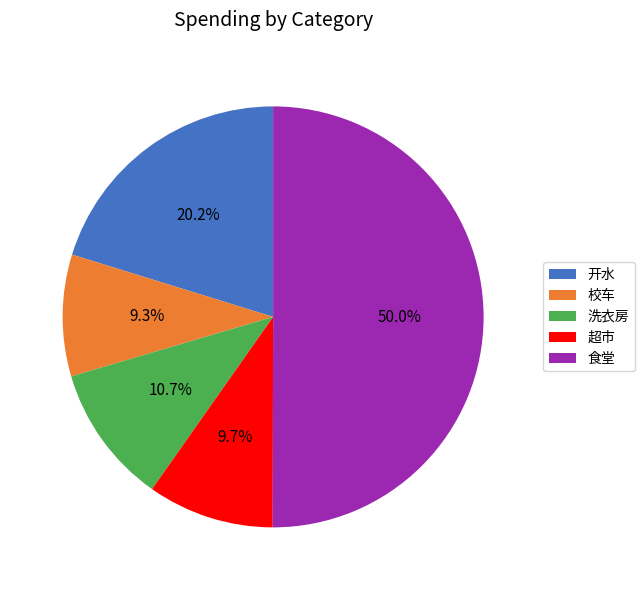

How many segments does this pie chart have?

5